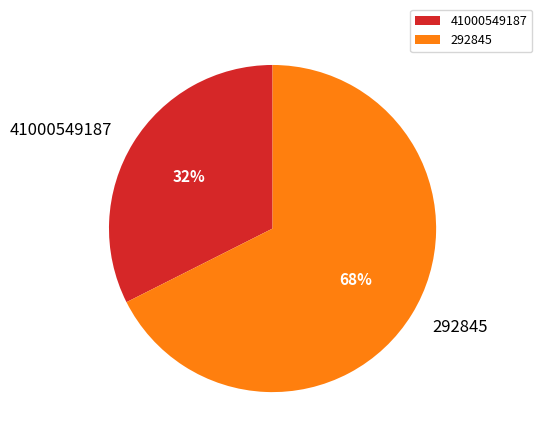

Rank the categories by value from lowest to highest.

41000549187, 292845